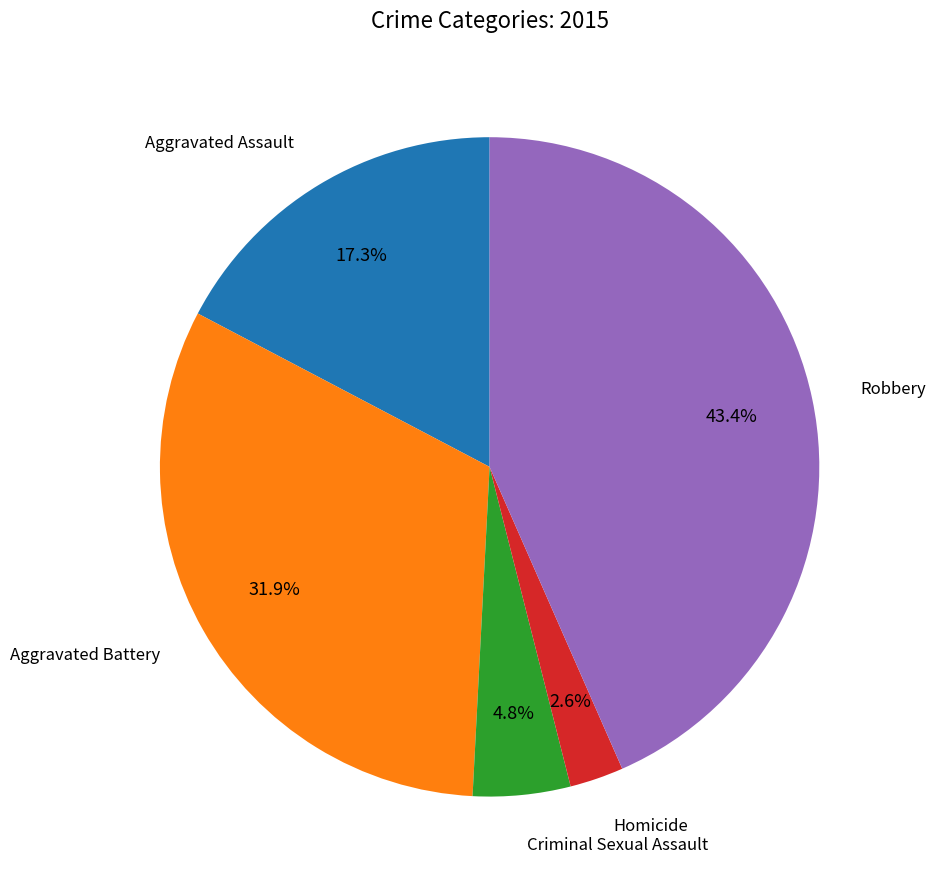

Is there any slice that represents more than half of the pie?

No